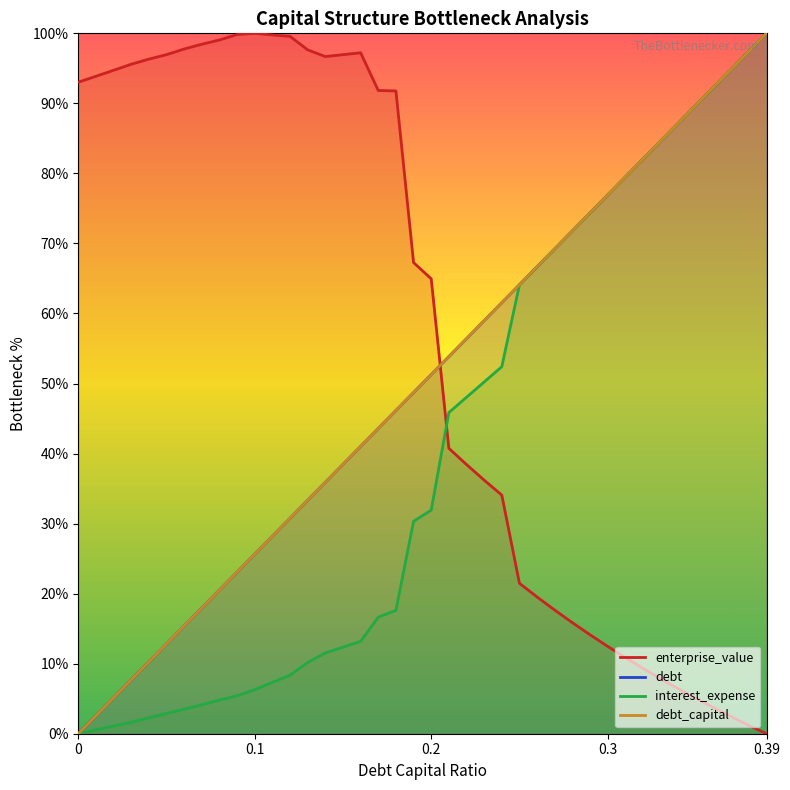

Rank the series by their maximum value, from lowest to highest.

debt_capital, enterprise_value, debt, interest_expense